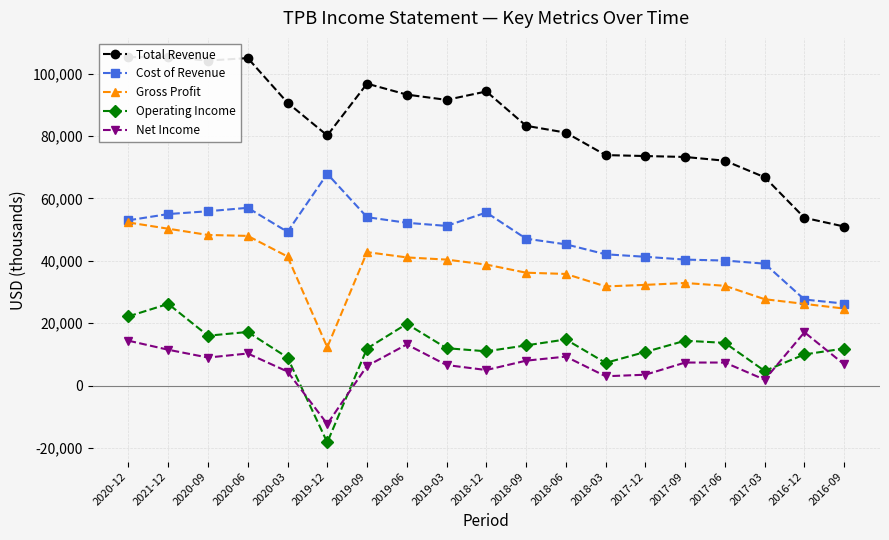

The value of Total Revenue at 2017-06 is 109531. True or false?

False